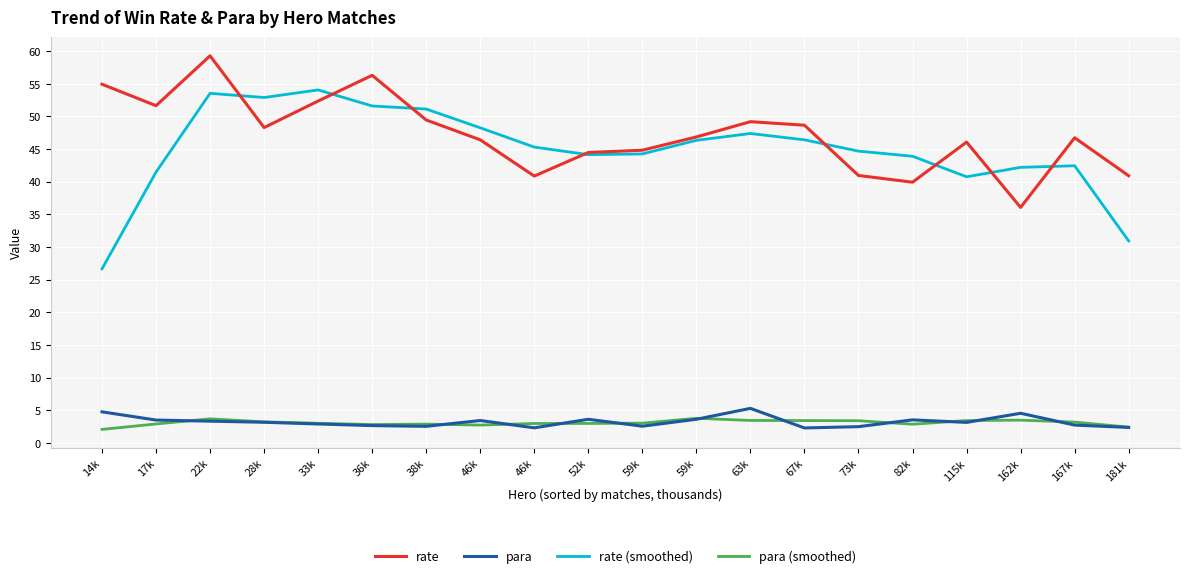

What is the difference between the highest and lowest values at 17k?

48.8